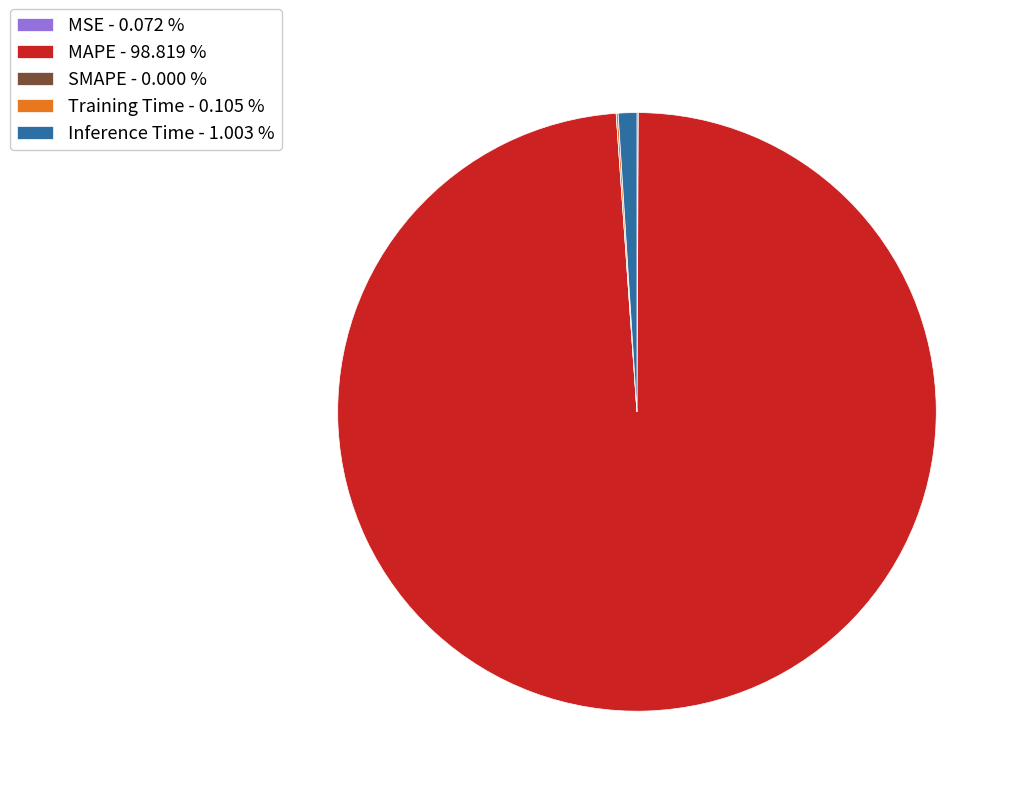

Does any single category account for the majority?

Yes